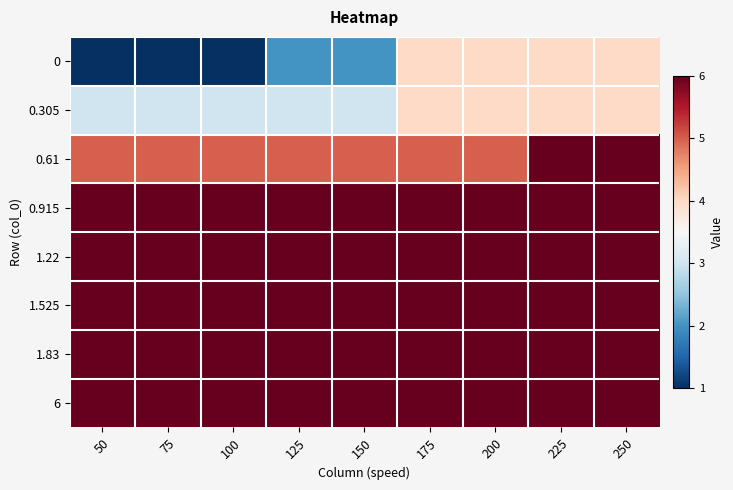

Reading right to left, what are all the values shown in this chart?

0: 250=4	225=4	200=4	175=4	150=2	125=2	100=1	75=1	50=1
0.305: 250=4	225=4	200=4	175=4	150=3	125=3	100=3	75=3	50=3
0.61: 250=6	225=6	200=5	175=5	150=5	125=5	100=5	75=5	50=5
0.915: 250=6	225=6	200=6	175=6	150=6	125=6	100=6	75=6	50=6
1.22: 250=6	225=6	200=6	175=6	150=6	125=6	100=6	75=6	50=6
1.525: 250=6	225=6	200=6	175=6	150=6	125=6	100=6	75=6	50=6
1.83: 250=6	225=6	200=6	175=6	150=6	125=6	100=6	75=6	50=6
6: 250=6	225=6	200=6	175=6	150=6	125=6	100=6	75=6	50=6